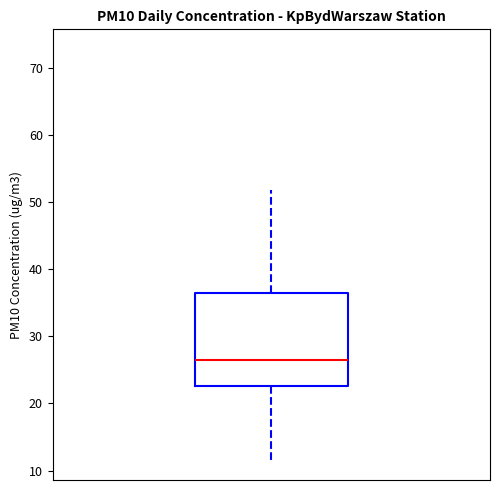

Where is the lower edge of the box on the y-axis? The values are not printed on the chart, so give them approximately, as read against the axis.

23